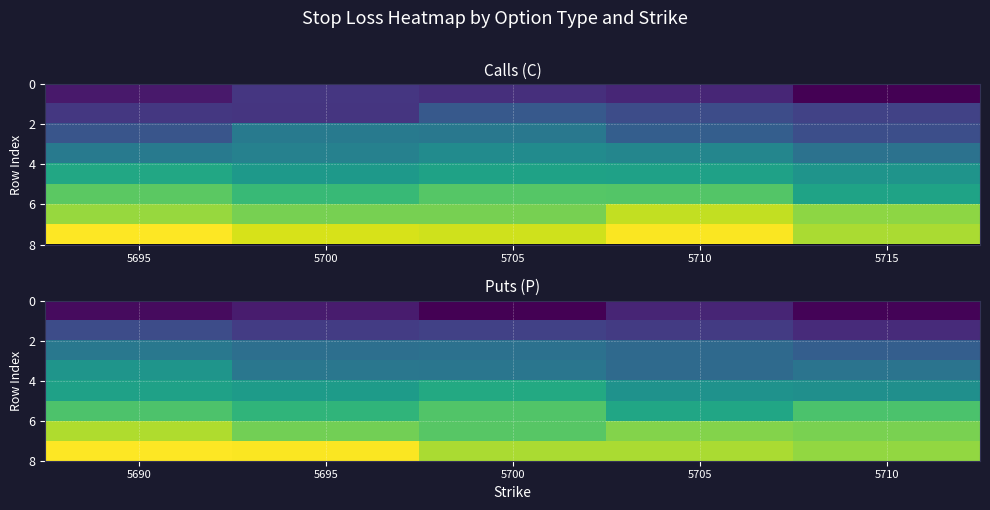

What is the total value across all series at 5705?

217.5